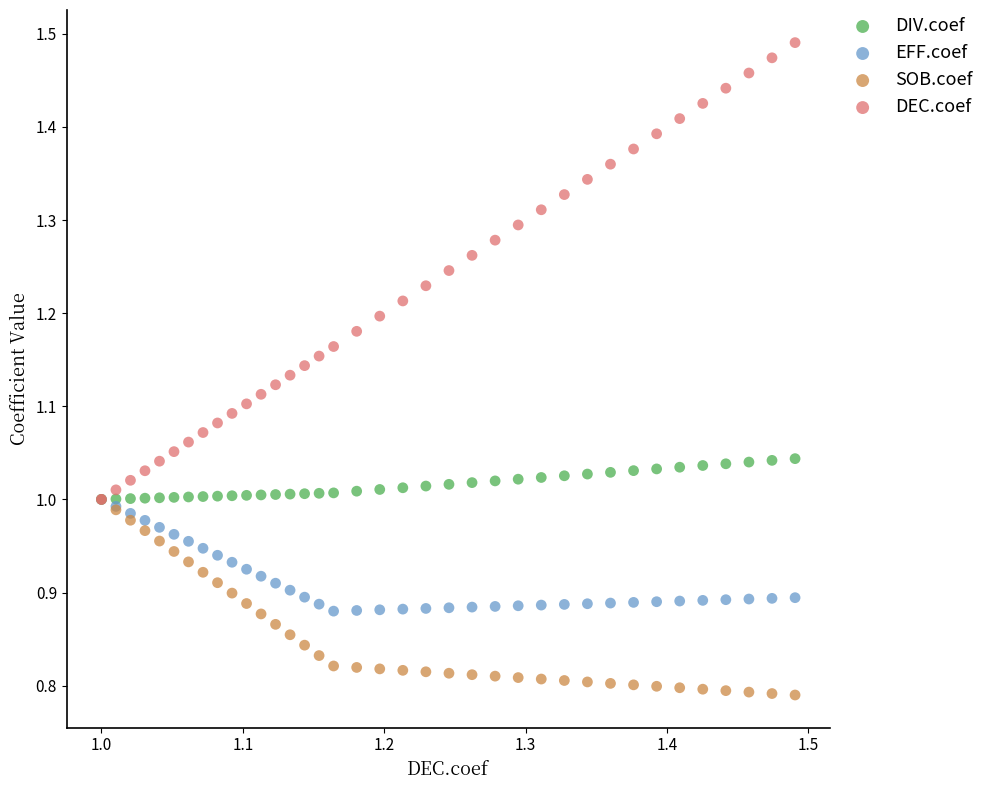

What are all the series names shown in the legend?

DIV.coef, EFF.coef, SOB.coef, DEC.coef